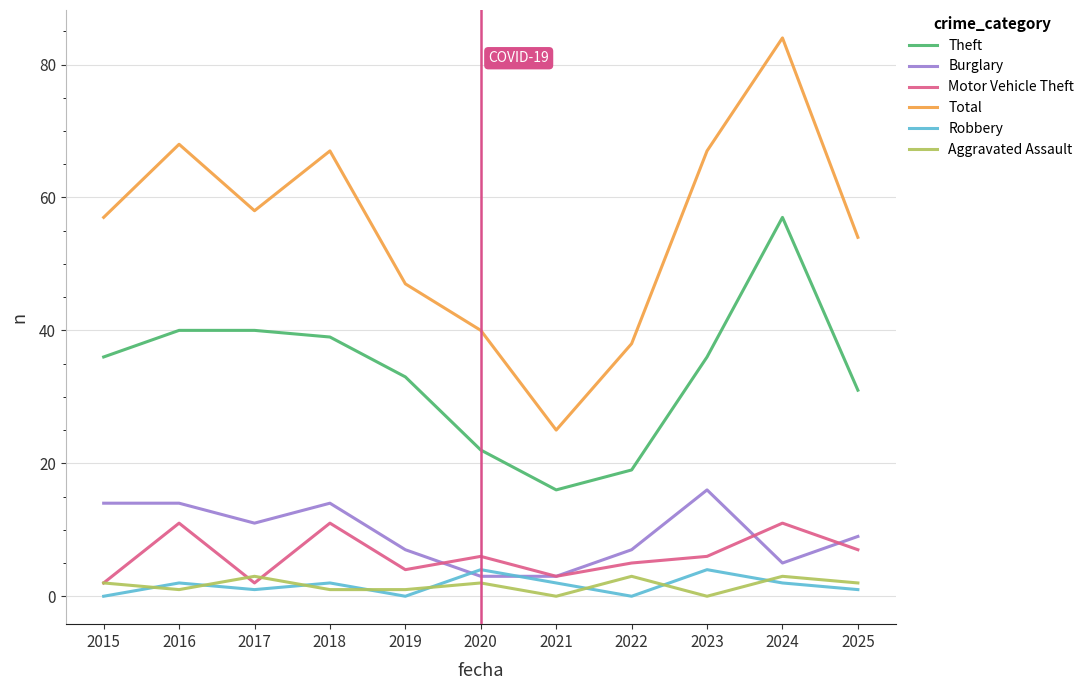

The value of Burglary at 2025 is 5. True or false?

False